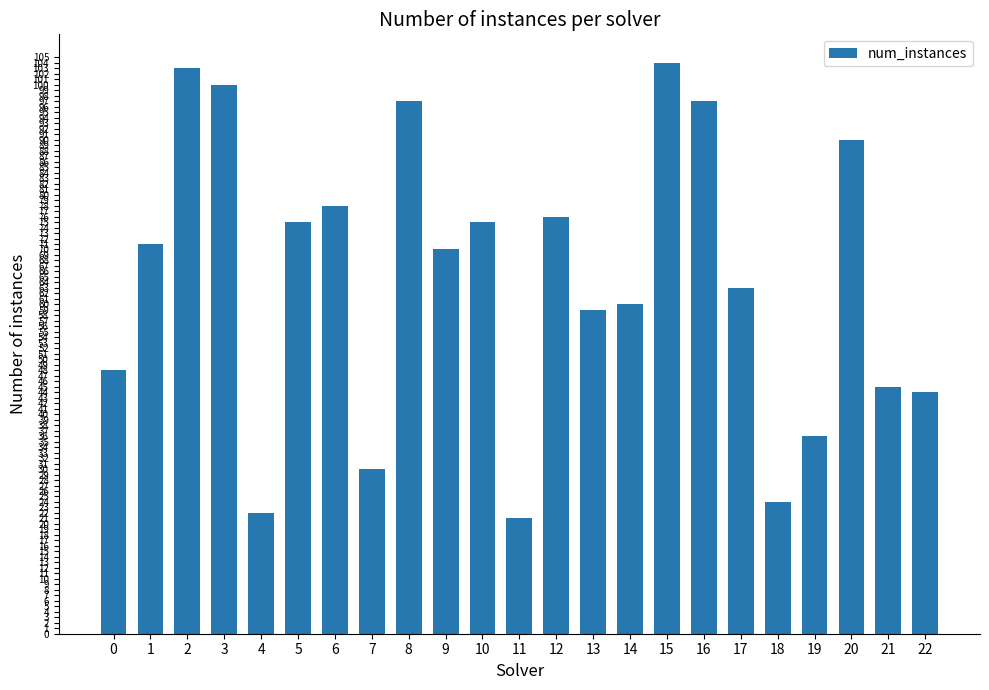

At which category does the chart reach its peak across all series?

15